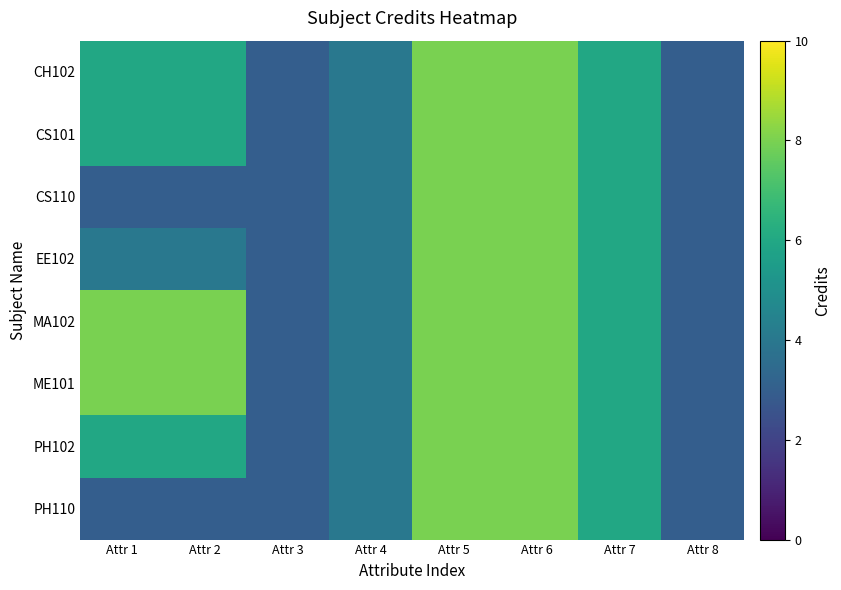

At Attr 8, list the series in order from smallest to largest.

CH102, CS101, CS110, EE102, MA102, ME101, PH102, PH110